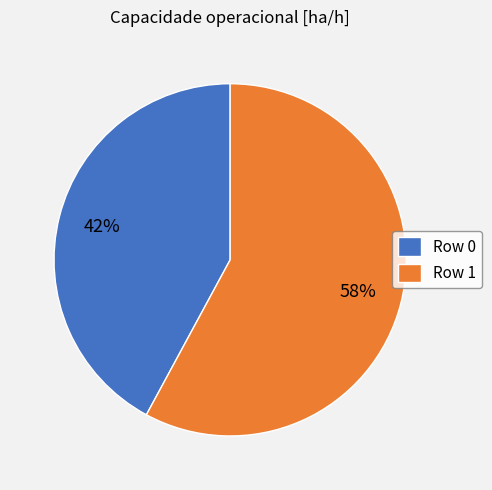

Which slice represents more than half of the pie?

Row 1